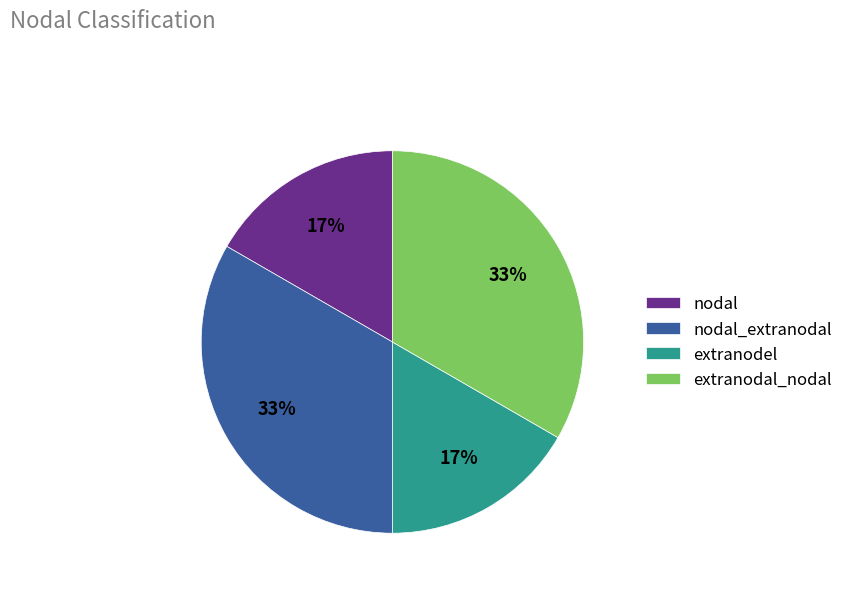

To the nearest percent, what percentage of the pie is nodal_extranodal?

33%